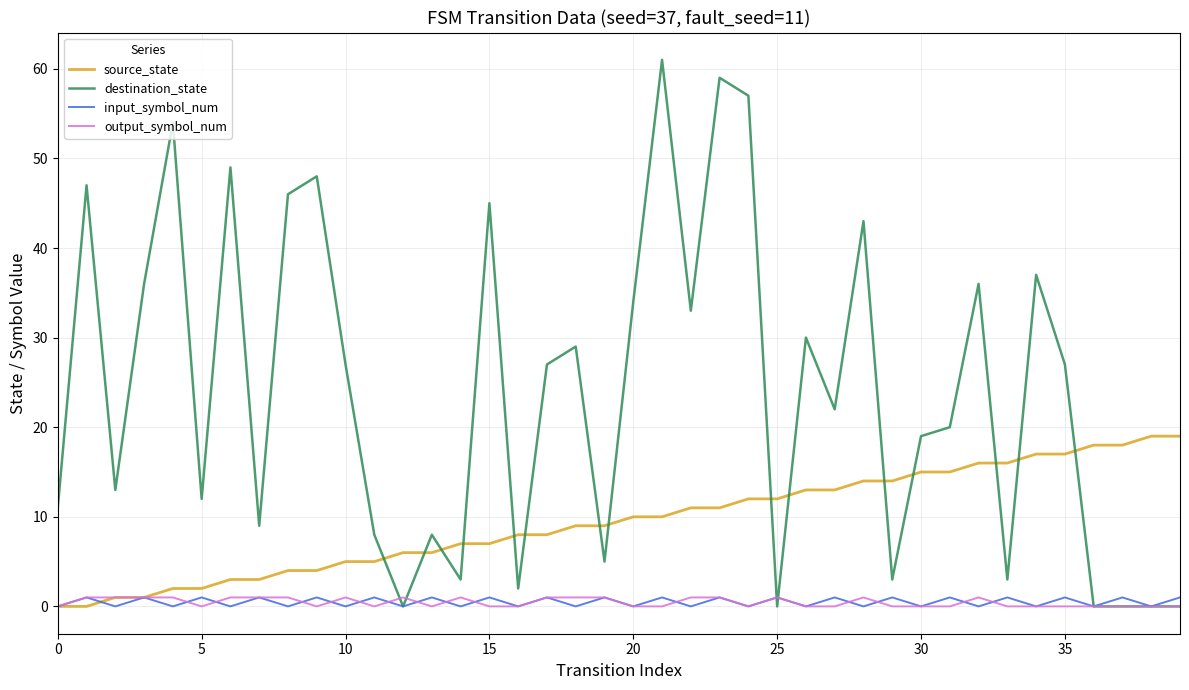

Which series has the largest range (max minus min)?

destination_state